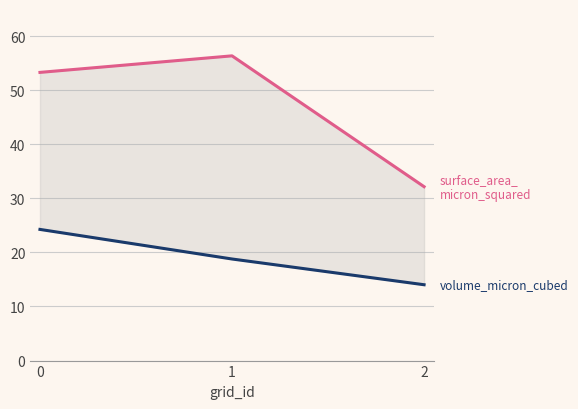

List the labels in order of surface_area_micron_squared value, largest first.

1, 0, 2